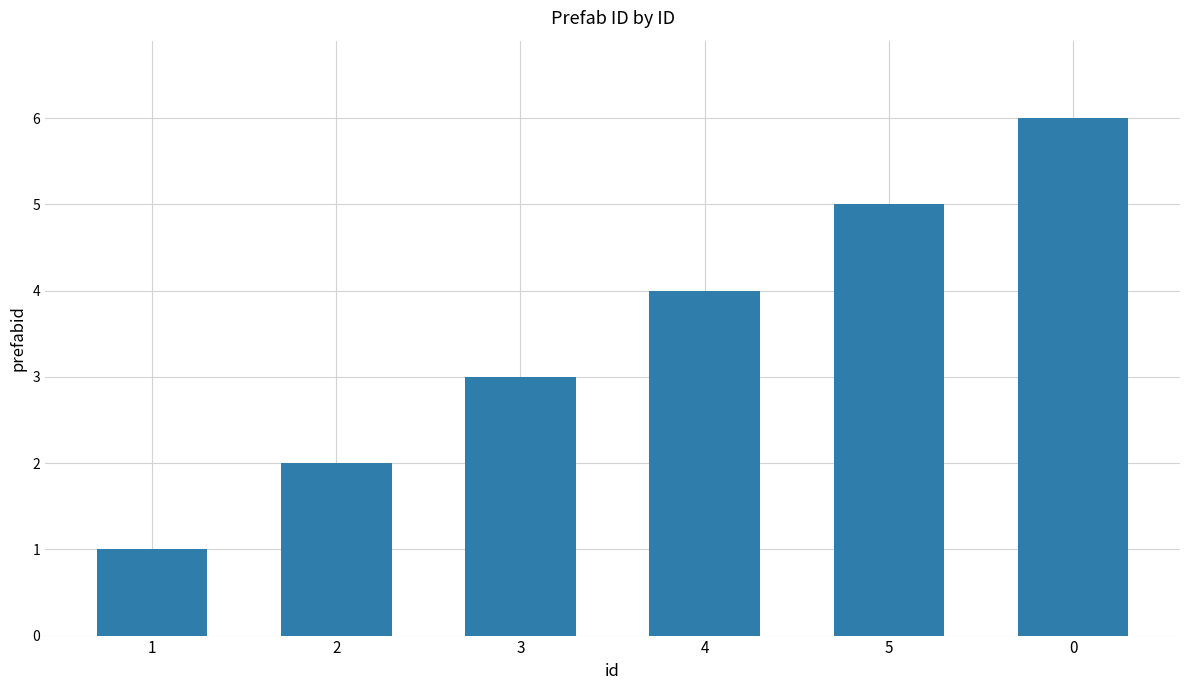

What position from the right is 4?

3